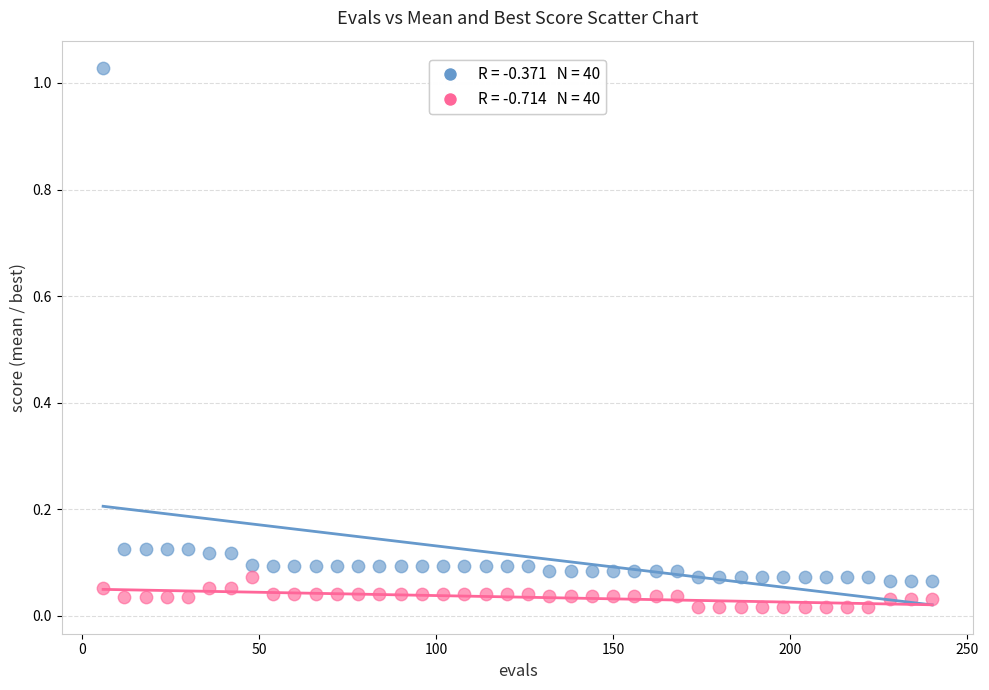

Across all data points, what is the range of X values (max minus min)?

234.0